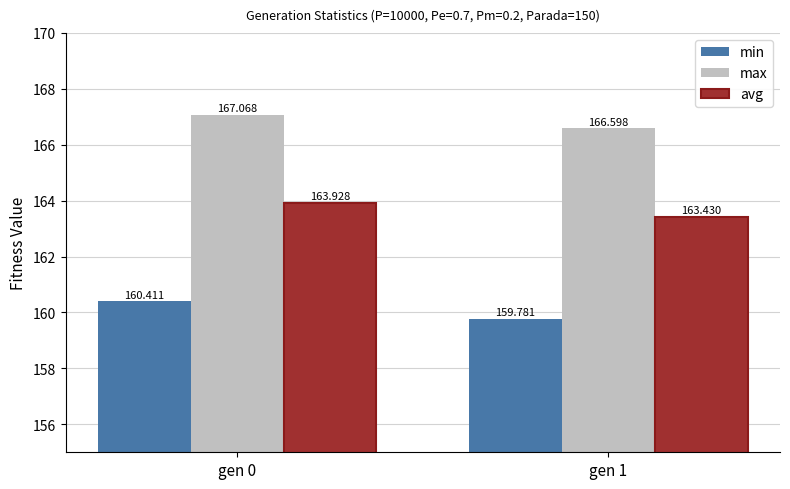

What value does the avg series have at gen 1?

163.4